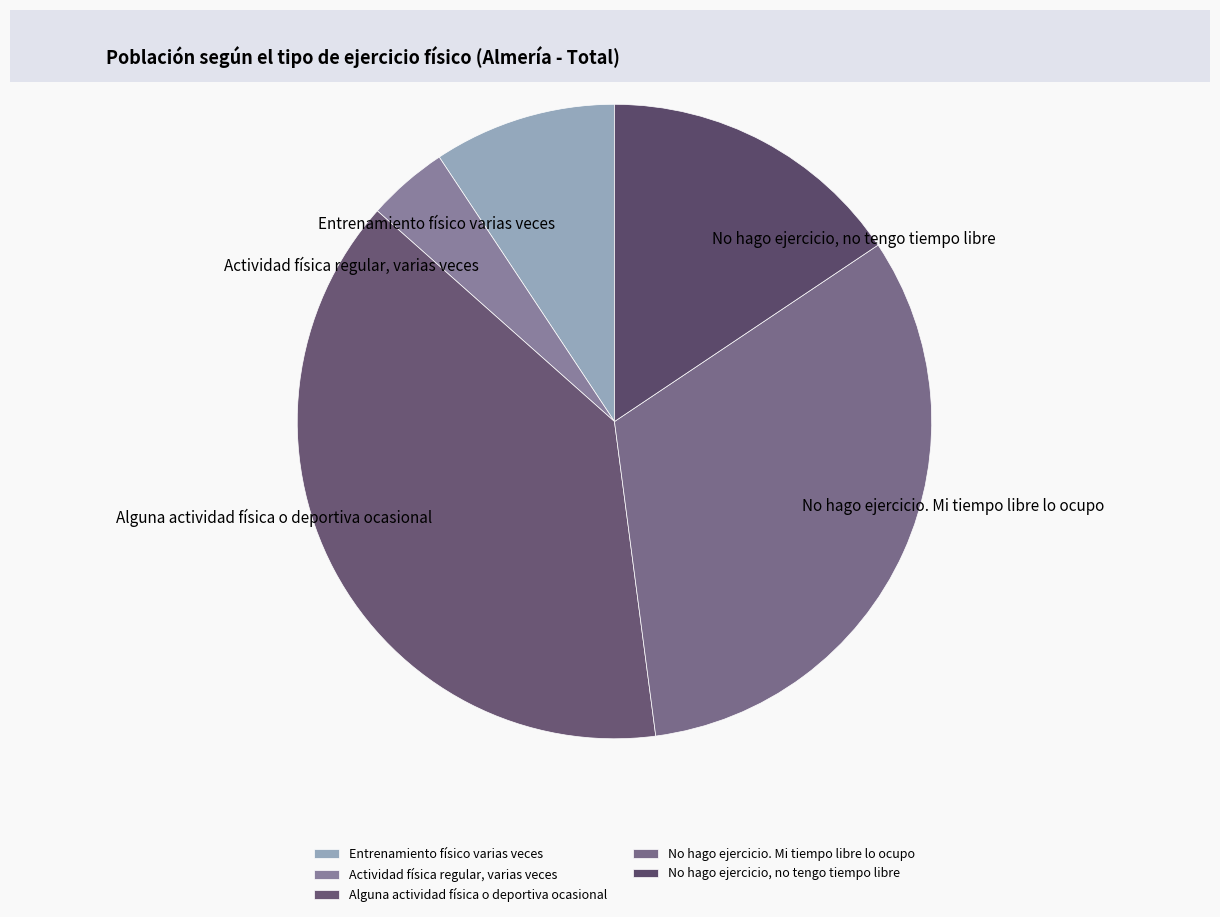

Which slice is the largest?

Alguna actividad física o deportiva ocasional